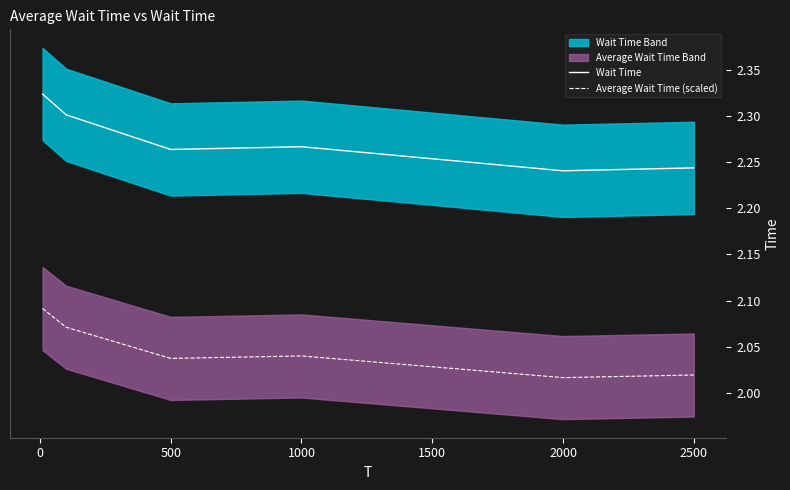

Where is the first local minimum for Wait Time?

500